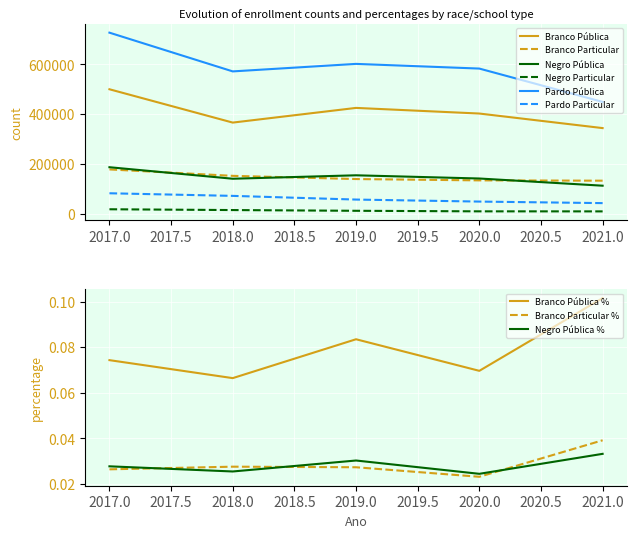

At how many categories does at least one series exceed 80535?

5